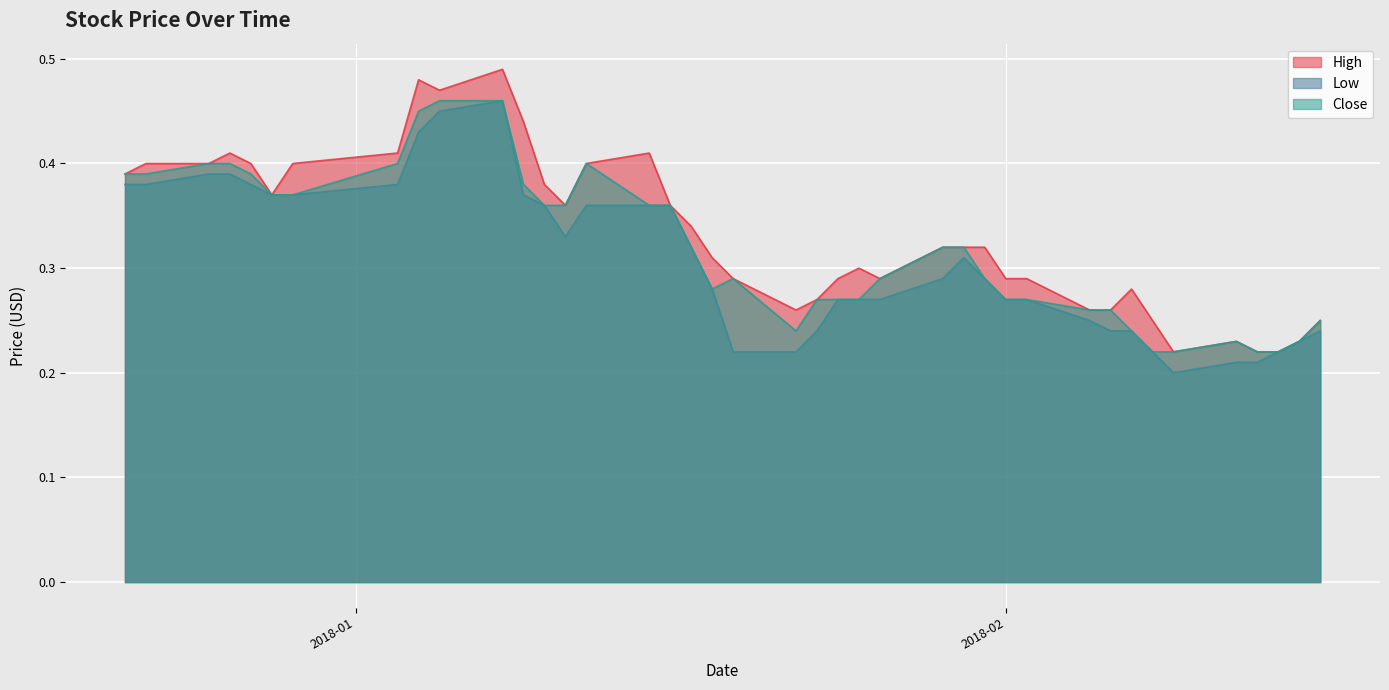

True or false: Close and High cross at least once.

False